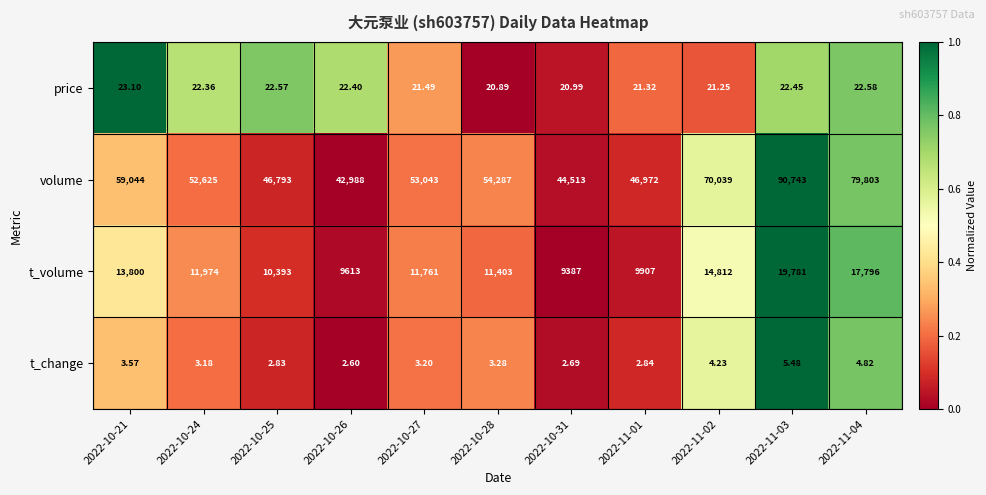

At 2022-11-03, list the series in order from largest to smallest.

volume, t_volume, price, t_change